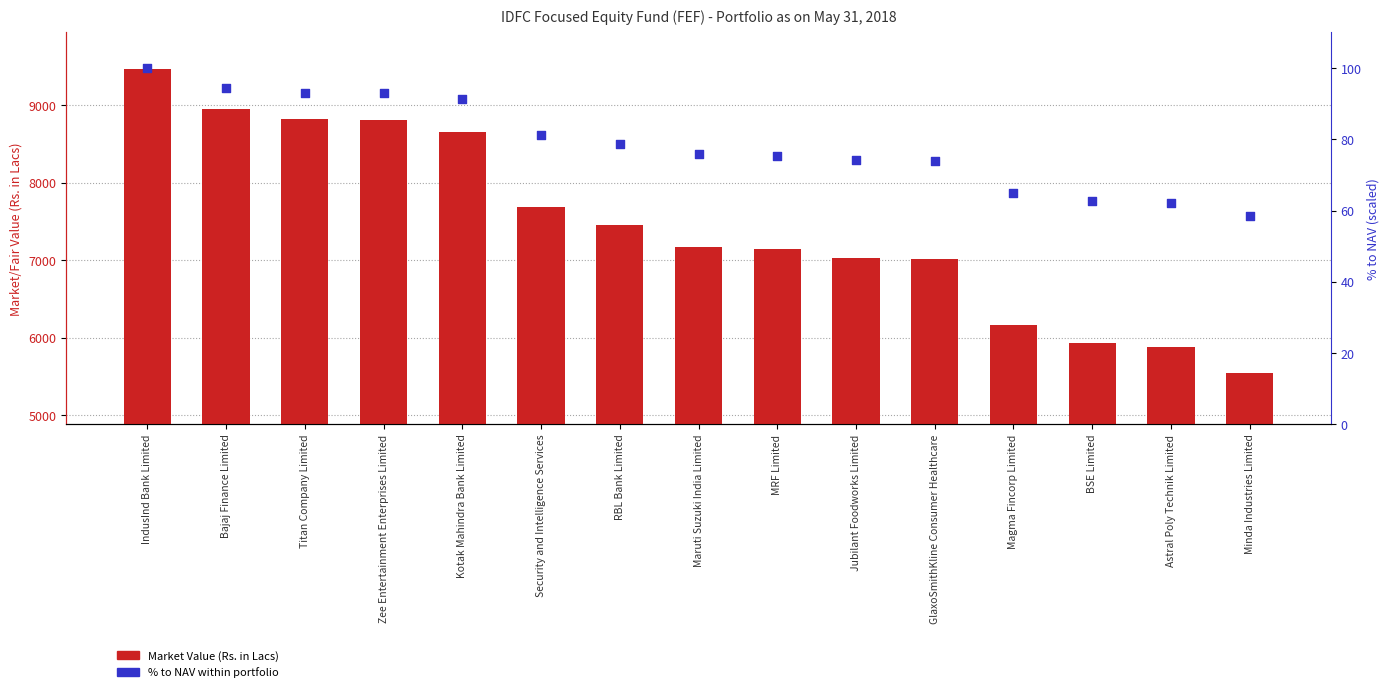

At how many categories does at least one series exceed 6889?

11